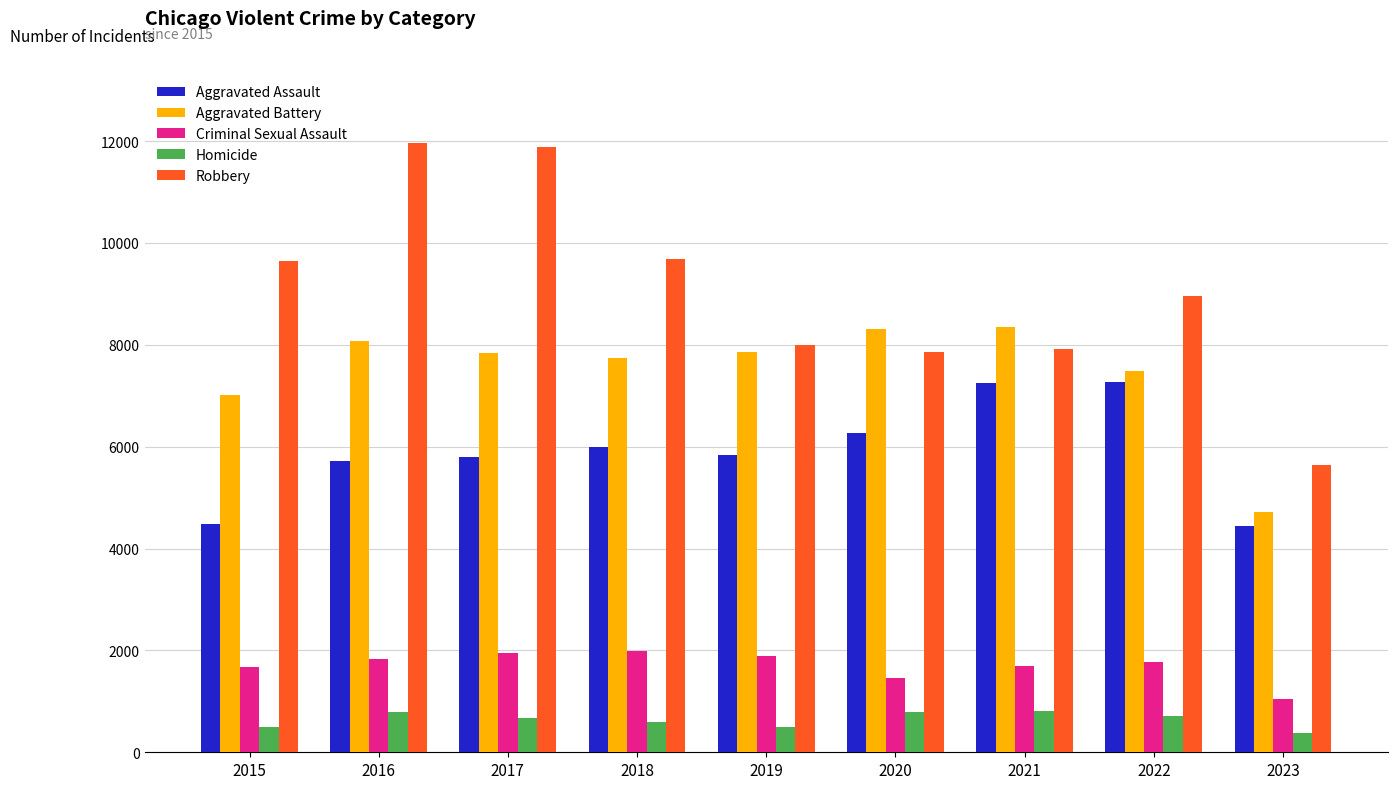

Rank the series at 2020 from lowest to highest value.

Homicide, Criminal Sexual Assault, Aggravated Assault, Robbery, Aggravated Battery